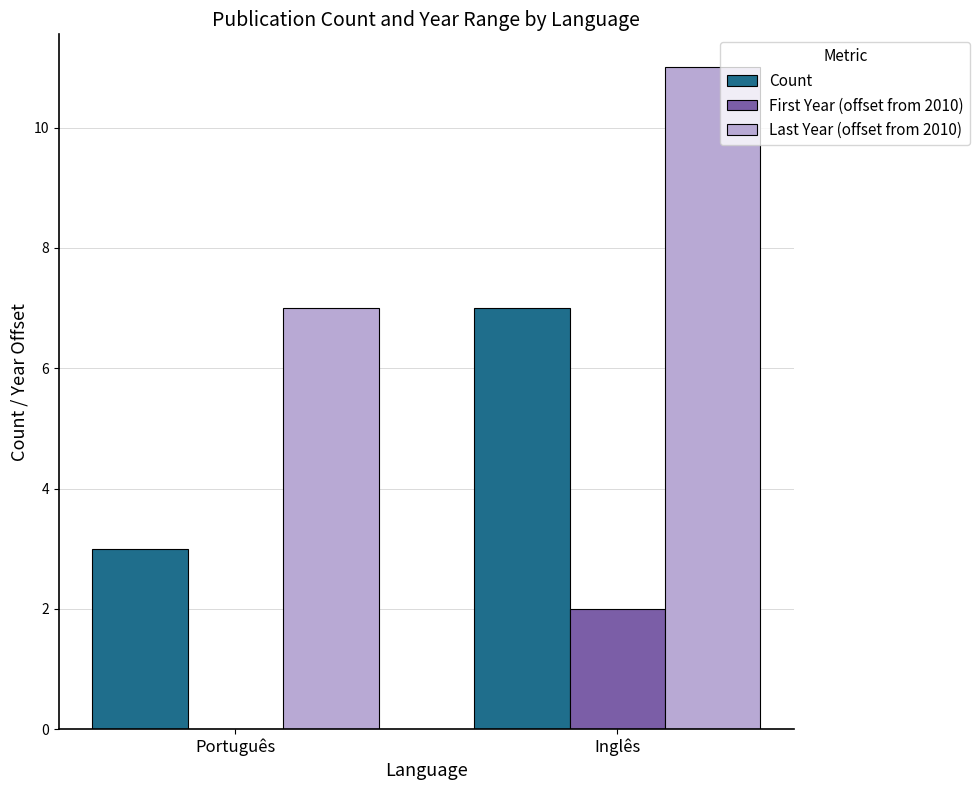

Is it true that First Year (offset from 2010) equals 3 at Inglês?

False